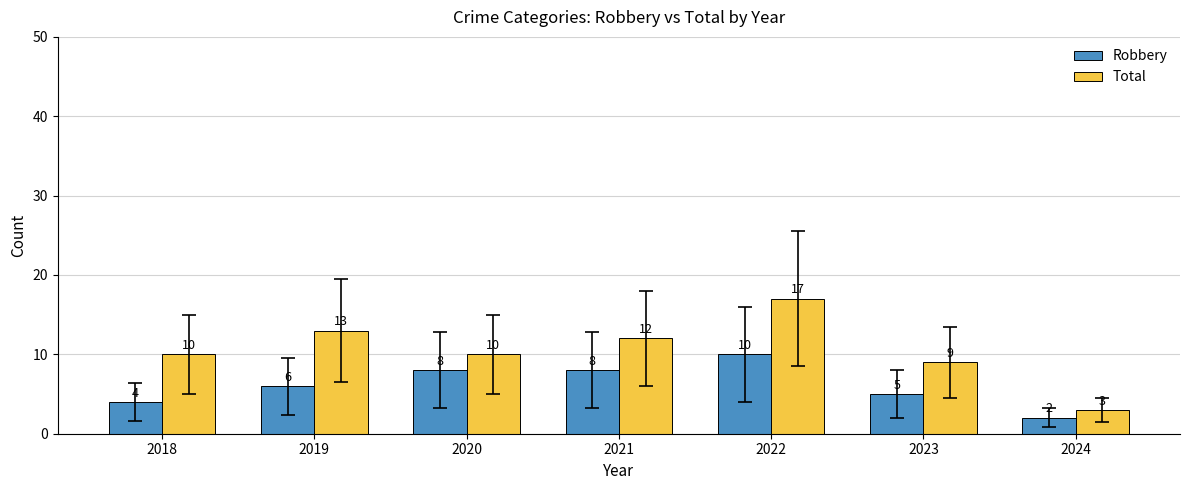

What is the minimum value for Robbery?

2